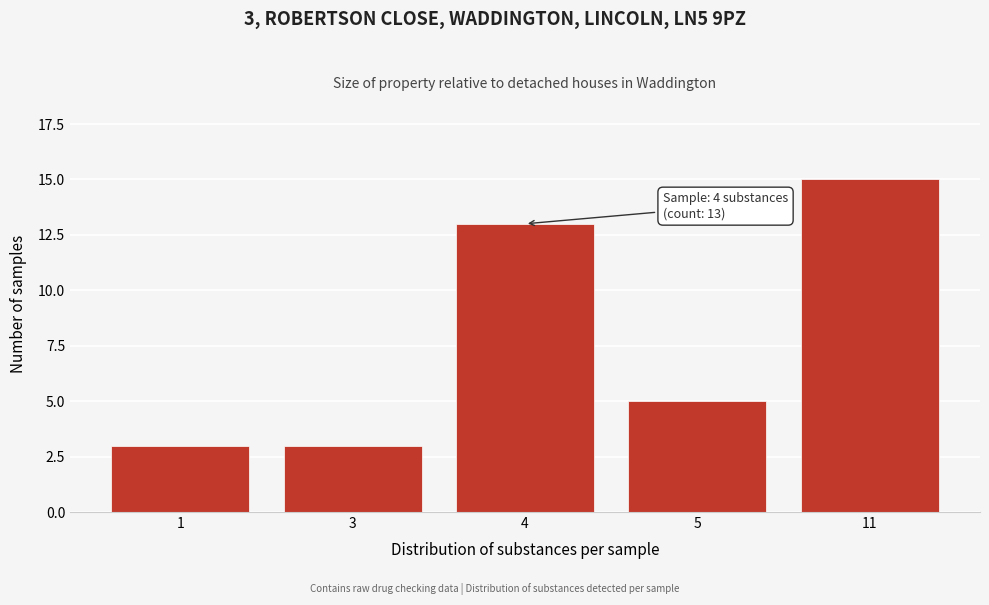

Reading right to left, extract all data points from this chart.

15	5	13	3	3